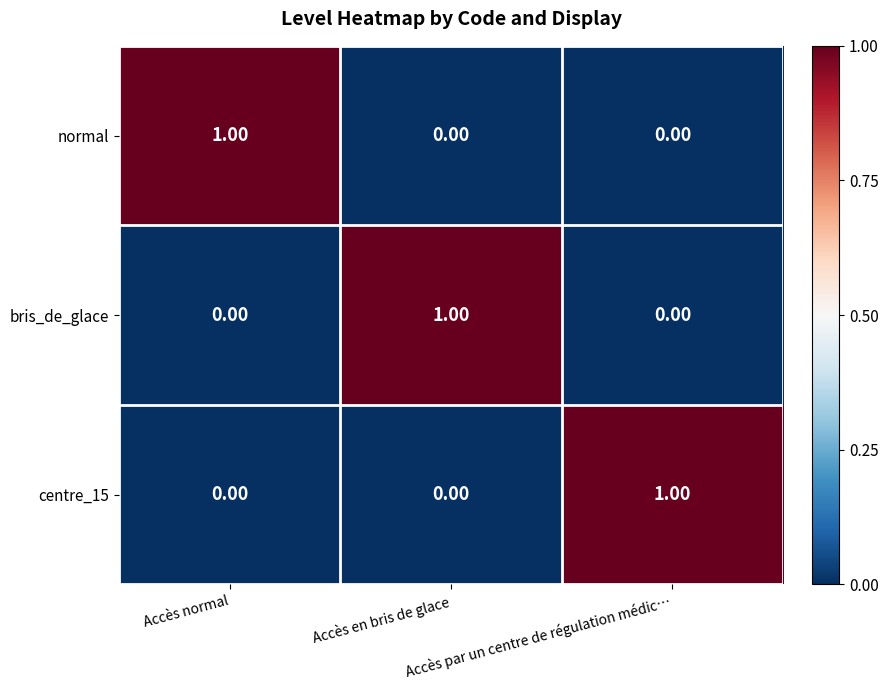

At how many categories does at least one series exceed 0?

3